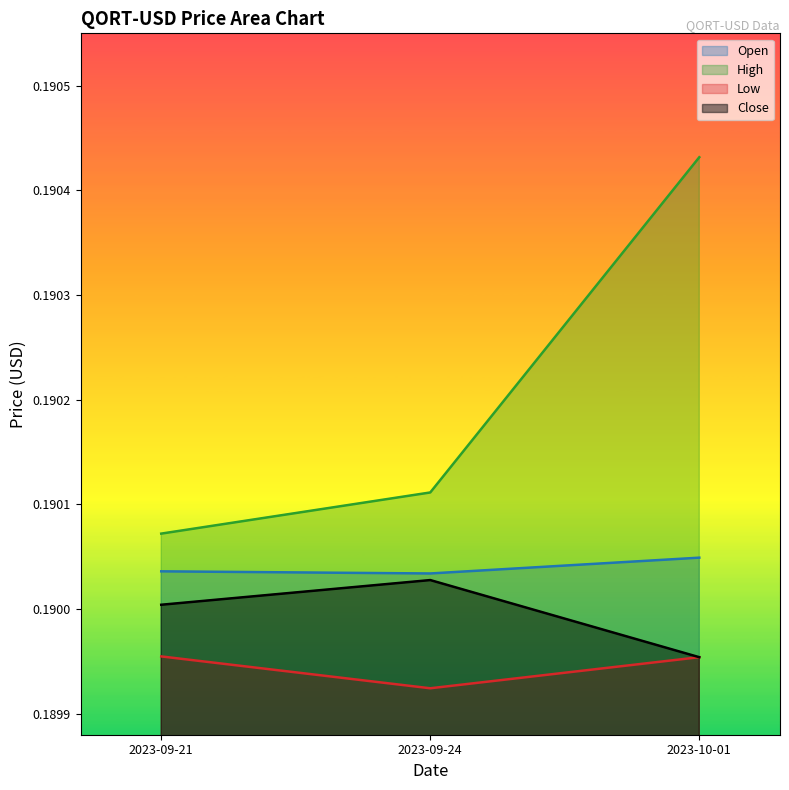

Which category has the lowest value in the Close series?

2023-10-01